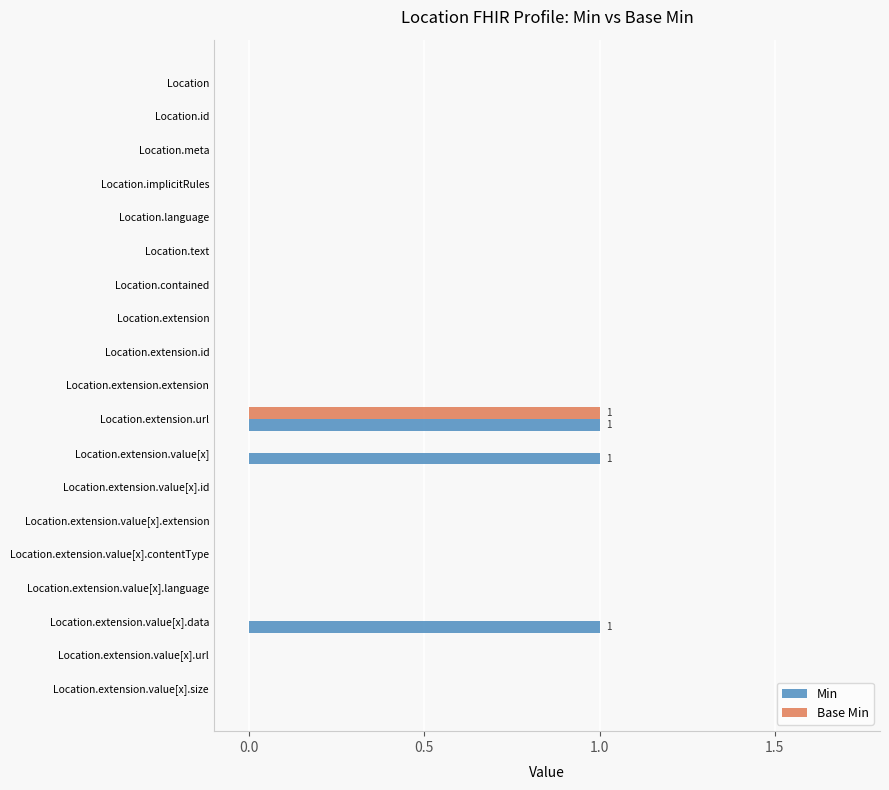

At which category is the sum across all series the highest?

Location.extension.url